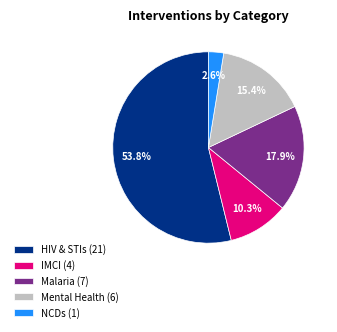

To the nearest percent, what is the combined percentage of Mental Health and NCDs?

18%